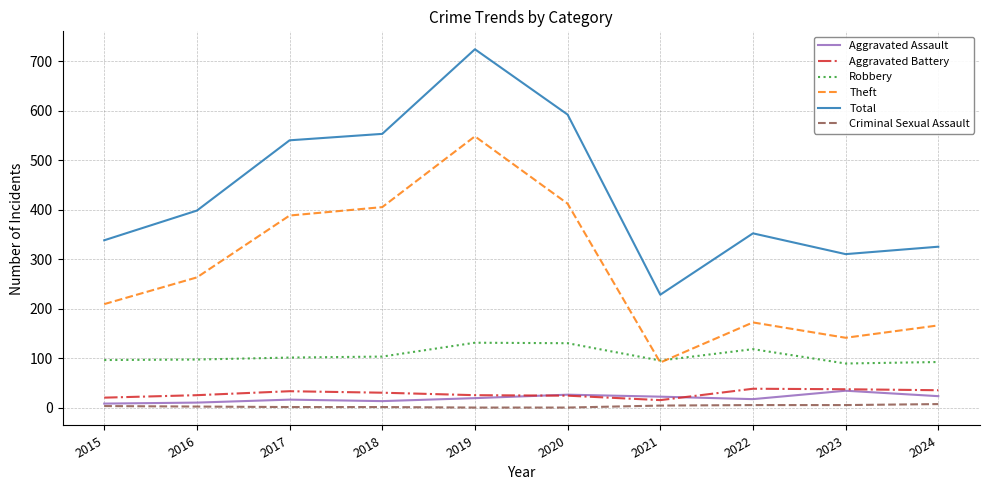

Where is Total nearest to the value 476?

2017